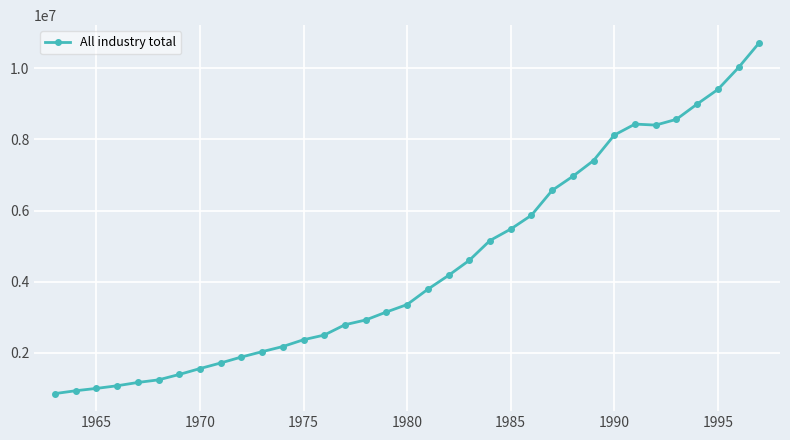

What is the difference between the second highest and second lowest values?

9088764